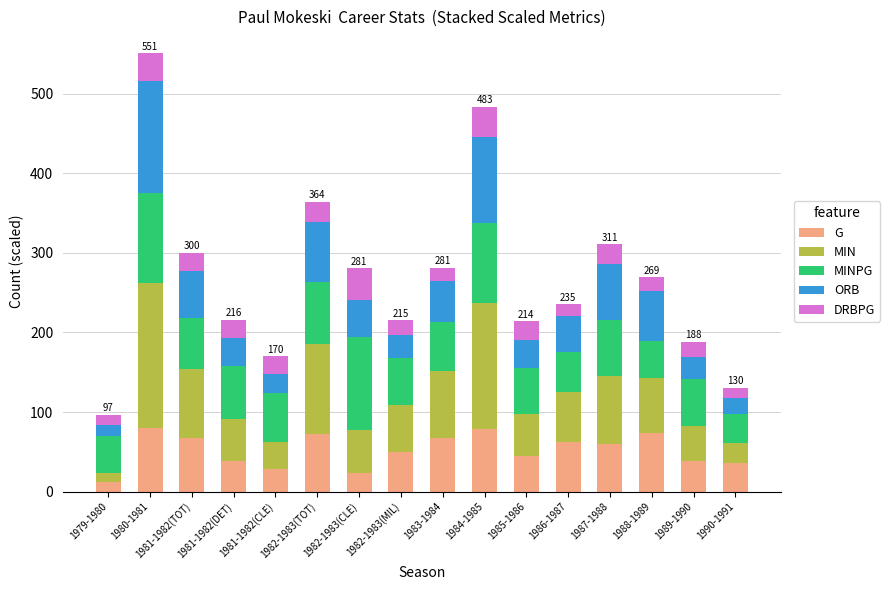

How many series are shown in this chart?

5